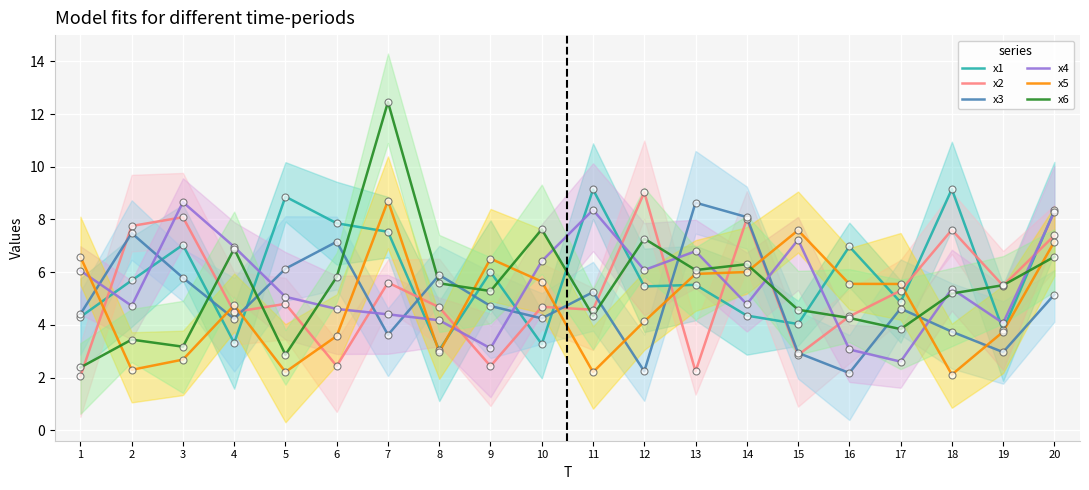

What are all the series names shown in the legend?

x1, x2, x3, x4, x5, x6